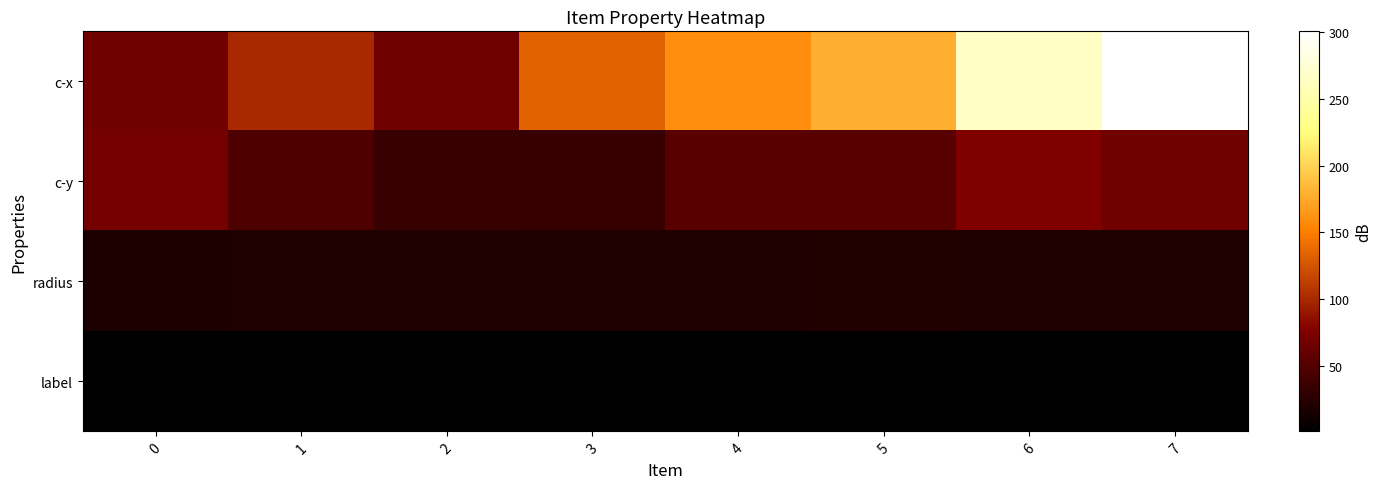

Reading right to left, list all the values displayed in this chart.

c-x: 7=300.6	6=265.6	5=178.1	4=159.7	3=134.2	2=65.8	1=99.4	0=68.3
c-y: 7=67.2	6=76.7	5=53.1	4=52.5	3=33.3	2=34.2	1=47.2	0=68.9
radius: 7=19.2	6=19.2	5=21.8	4=19.2	3=18.7	2=18.7	1=18.7	0=17.6
label: 7=1.0	6=1.0	5=1.0	4=1.0	3=1.0	2=1.0	1=1.0	0=1.0